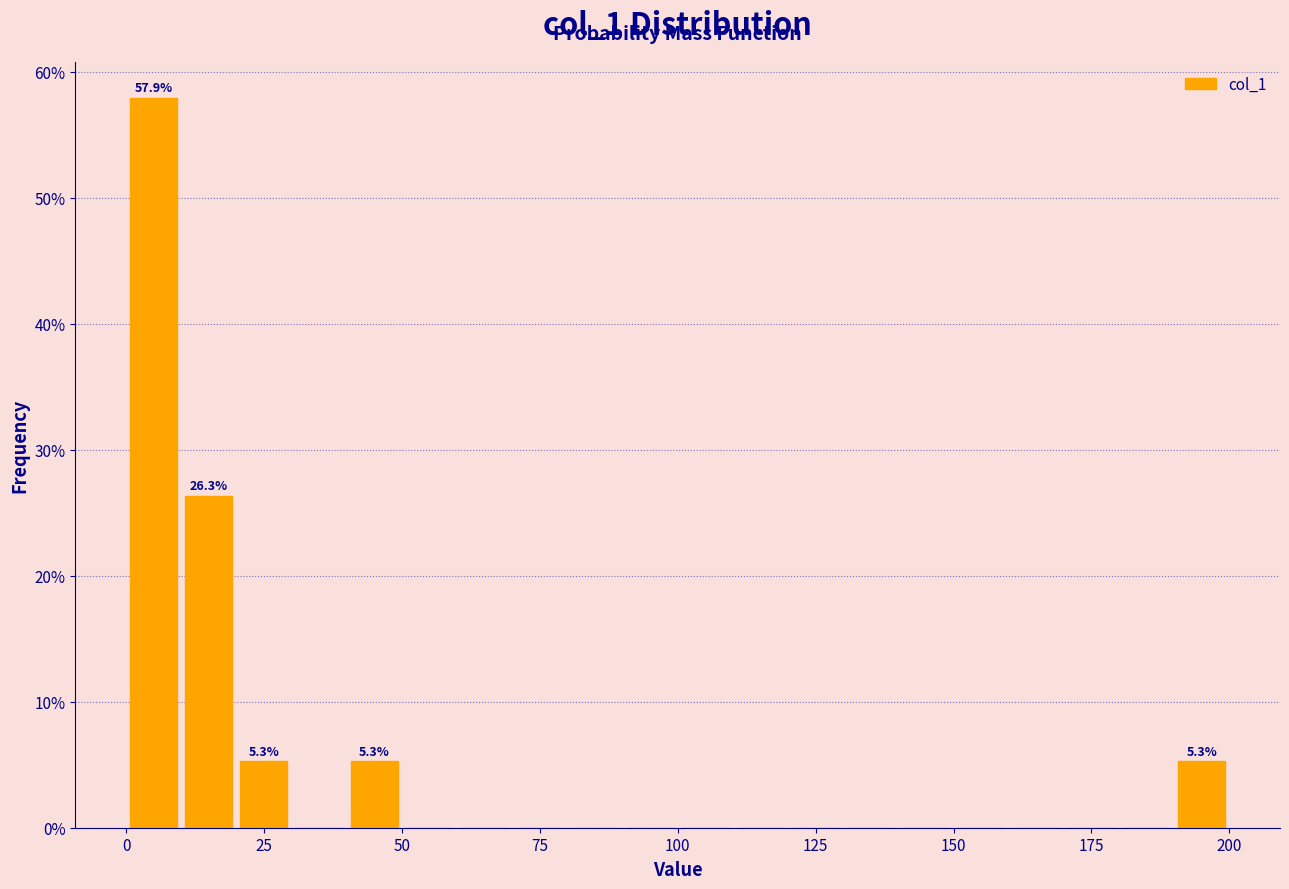

Around what value on the x-axis is the tallest bar? Give the approximate position of its centre, as read against the axis.

5